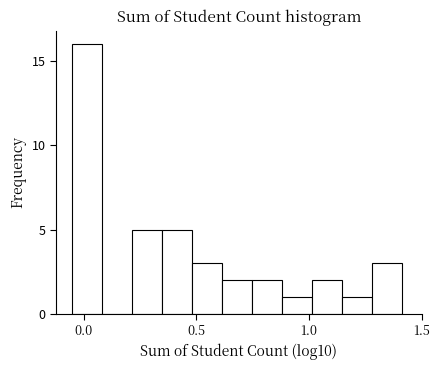

Around what value on the x-axis is the tallest bar? Give the approximate position of its centre, as read against the axis.

0.00